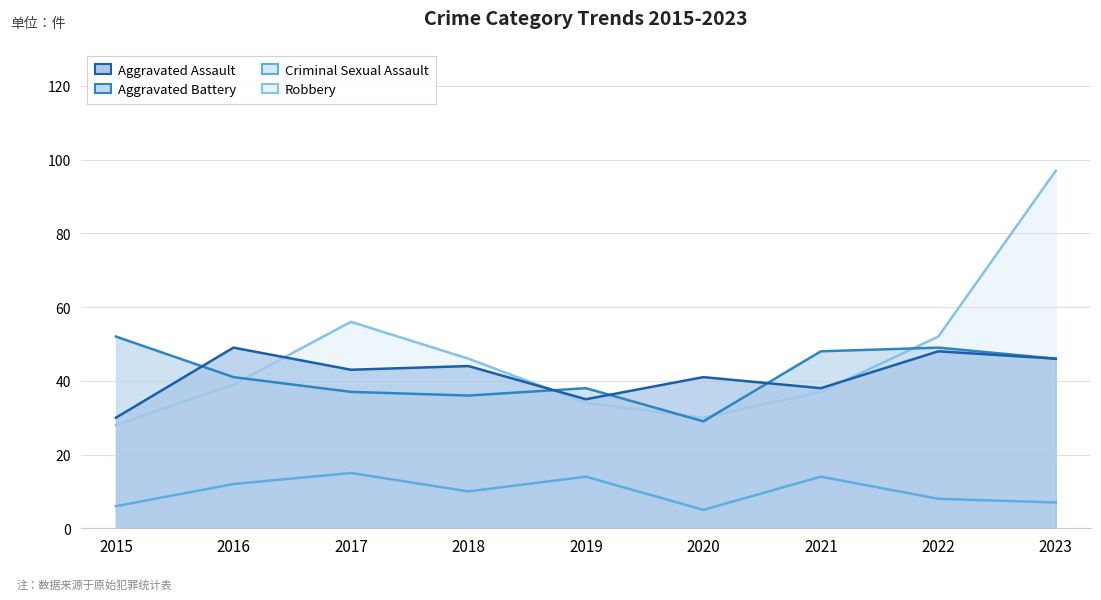

True or false: Aggravated Assault and Robbery intersect in this chart.

True